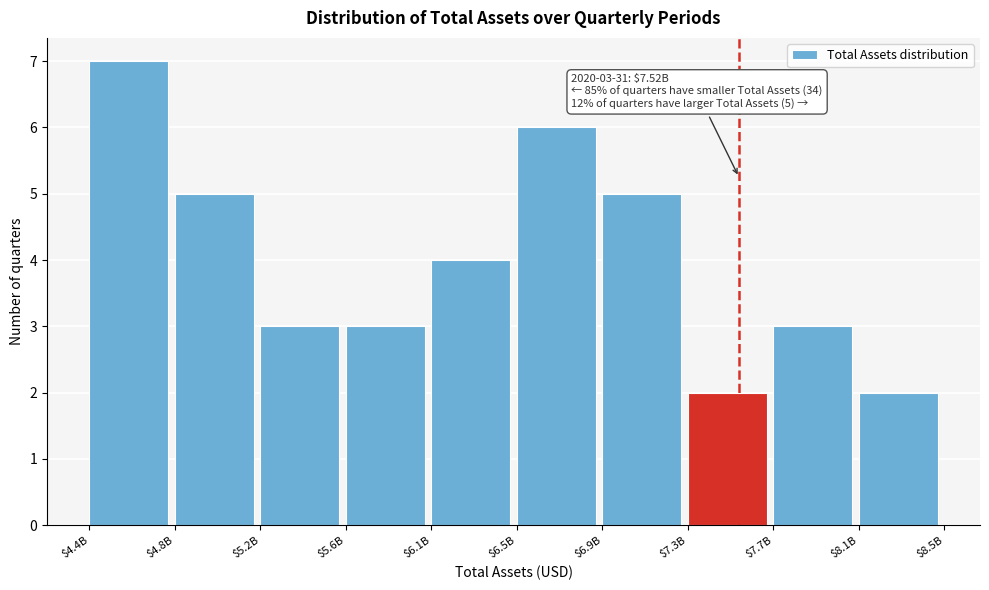

Reading left to right, list all the values displayed in this chart.

7	5	3	3	4	6	5	2	3	2